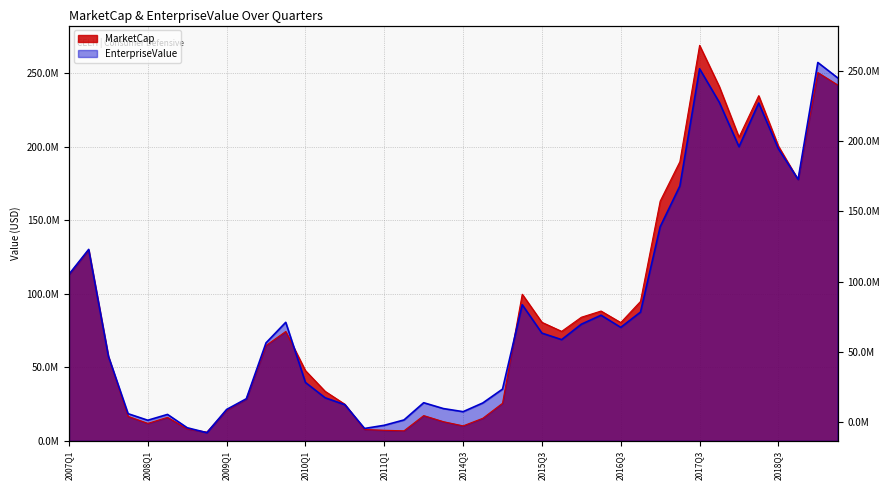

List the series in order of their peak value, lowest first.

EnterpriseValue, MarketCap